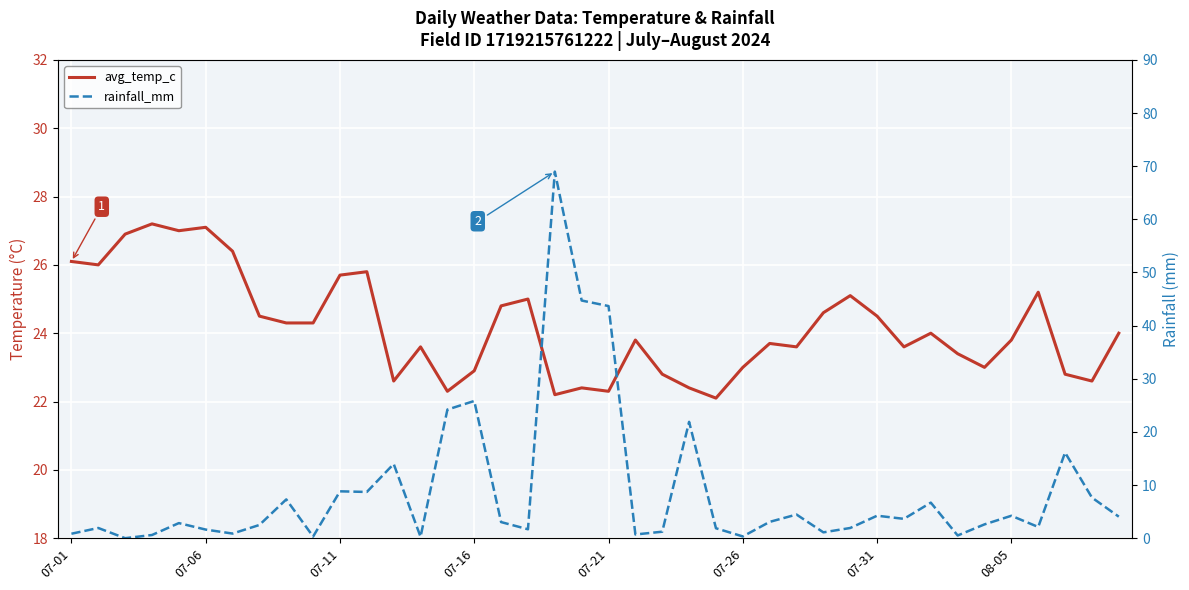

Which series has the widest spread of values?

rainfall_mm